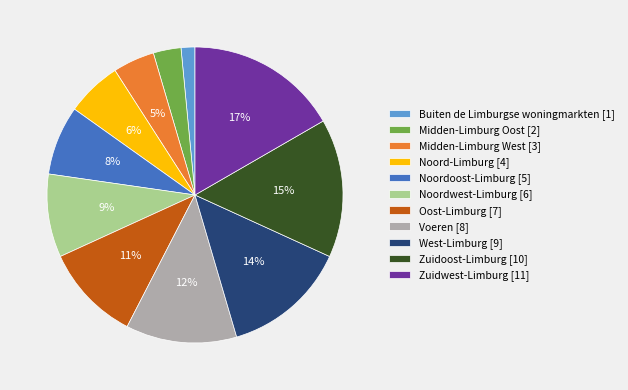

Combined, do Noordwest-Limburg [6] and Midden-Limburg West [3] account for over 50%?

No